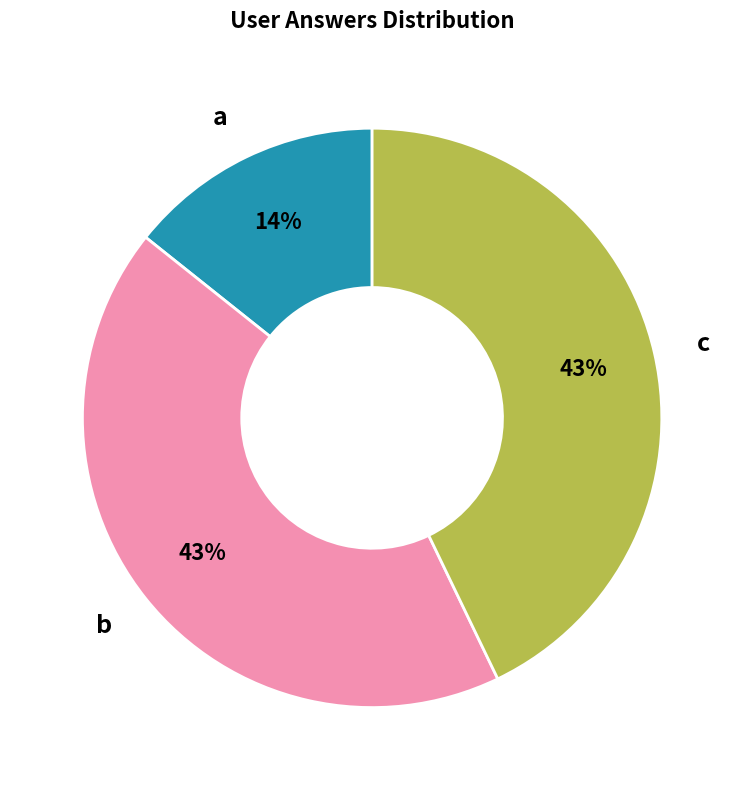

Is it true that c is 33% of the pie?

False